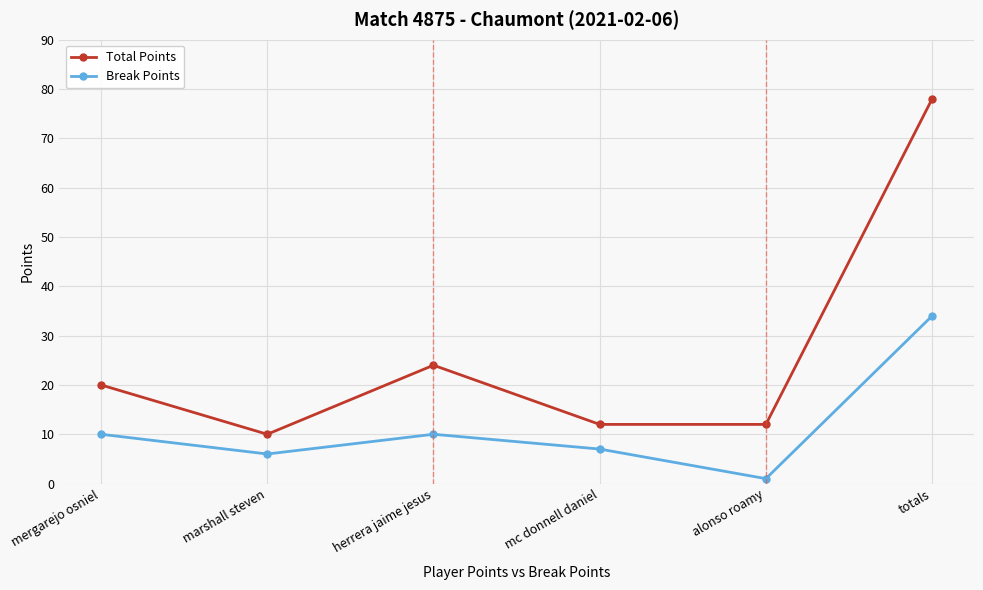

Which series has the largest range (max minus min)?

Total Points